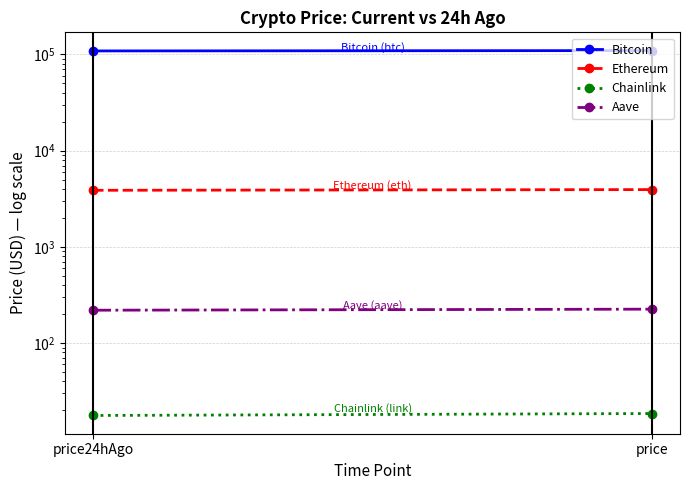

Which category has the highest value in the Ethereum series?

price